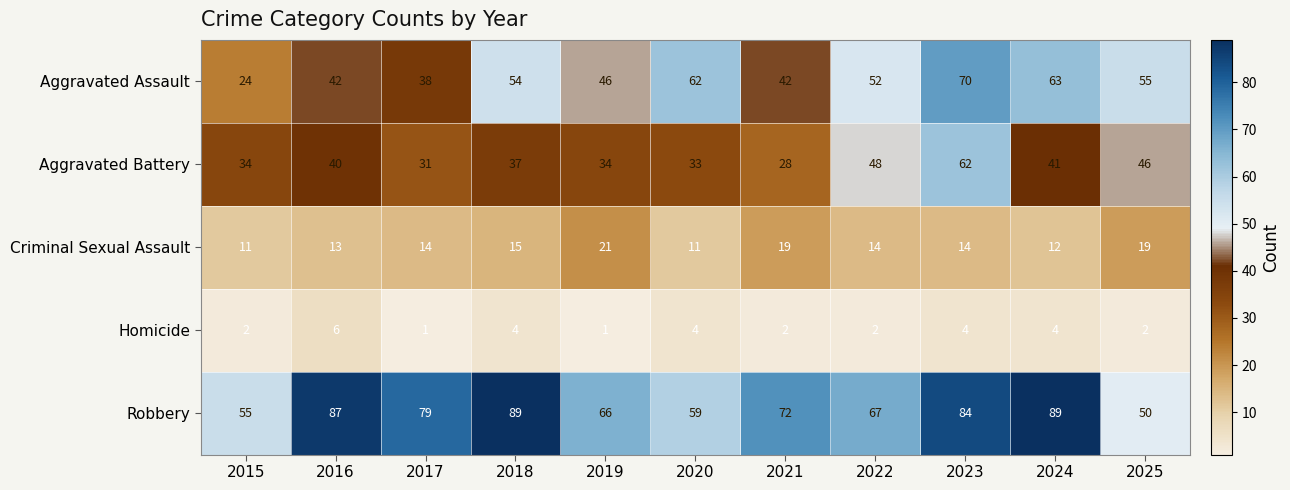

What is the minimum value shown in the chart?

1